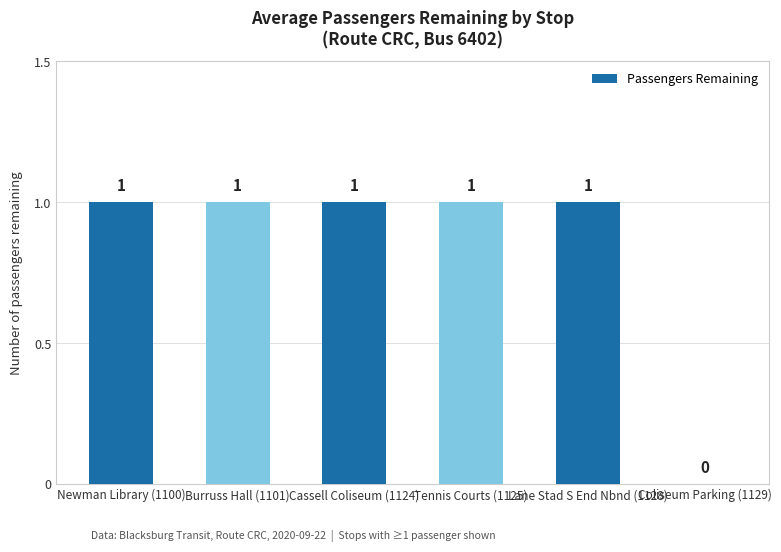

What is the change in value from Cassell Coliseum (1124) to Coliseum Parking (1129)?

-1